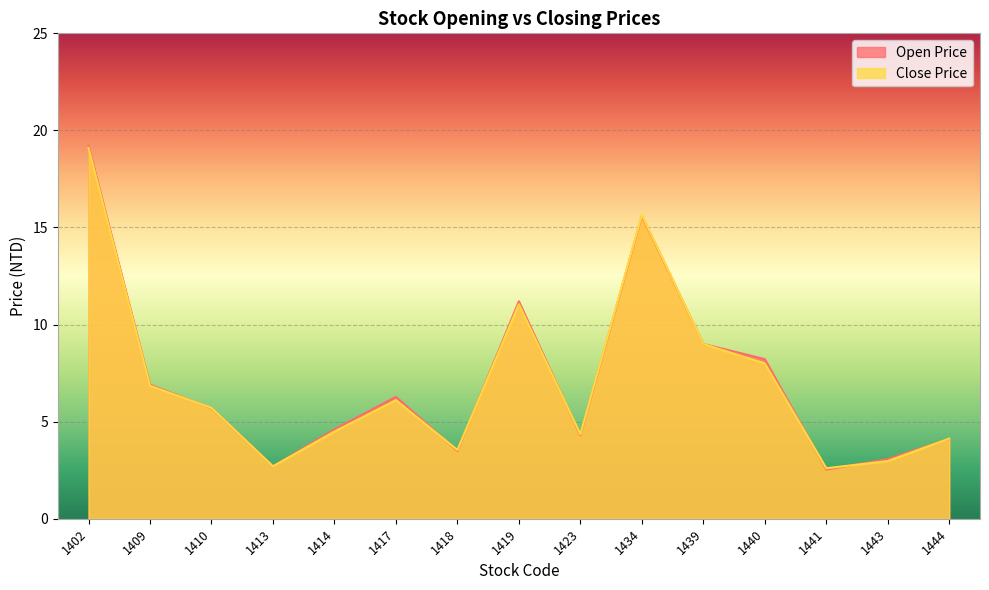

Is it true that Close Price equals 9.0 at 1402?

False